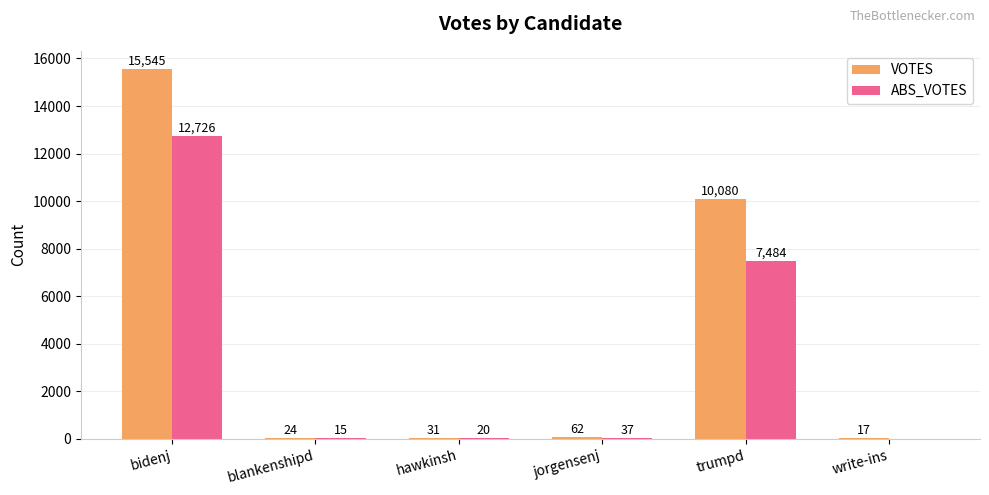

What is the sum of the VOTES values at trumpd and hawkinsh?

10111